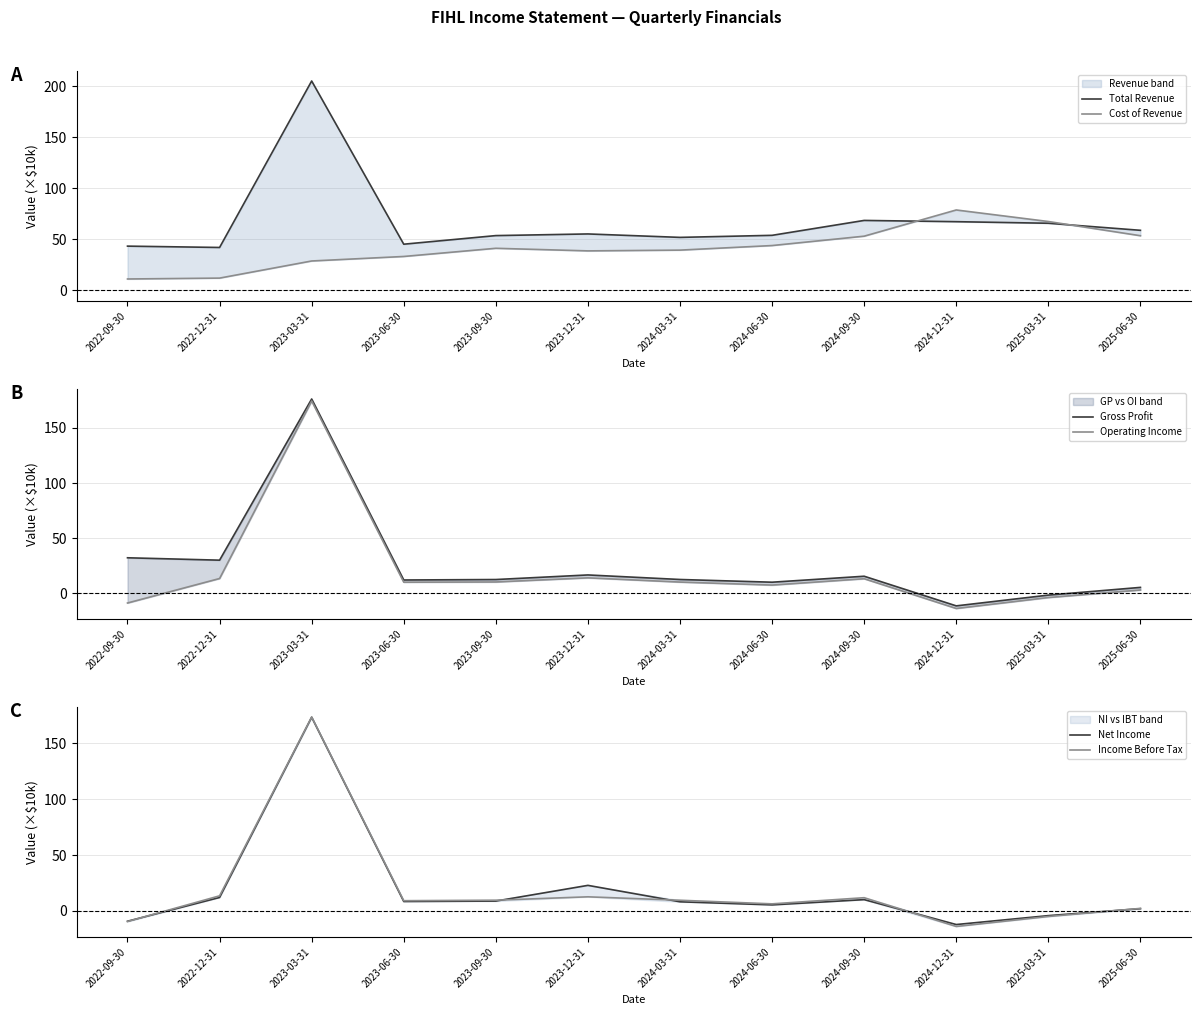

The Income Before Tax series shows 4.9 at 2023-06-30. True or false?

False